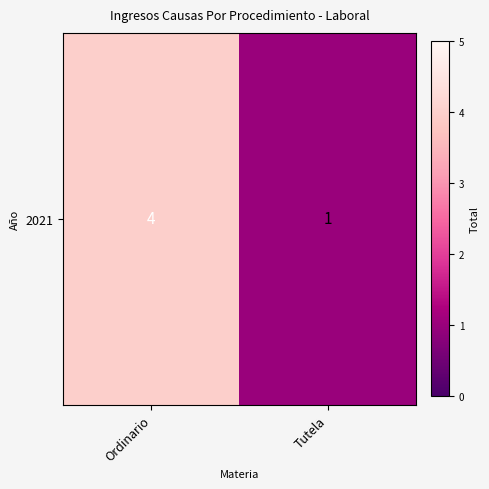

Rank the categories by value from highest to lowest.

Ordinario, Tutela